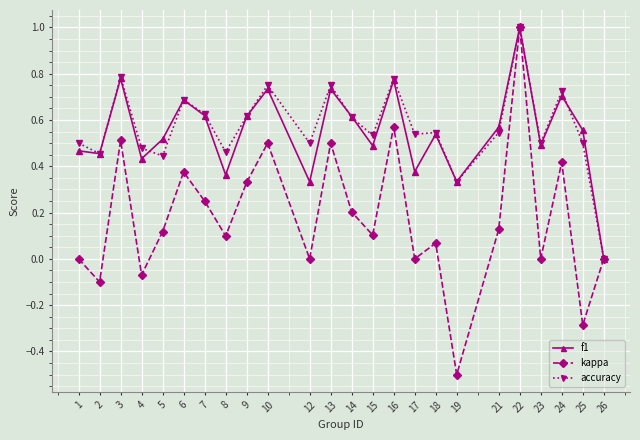

What is the sum of the f1 values at 14 and 16?

1.4